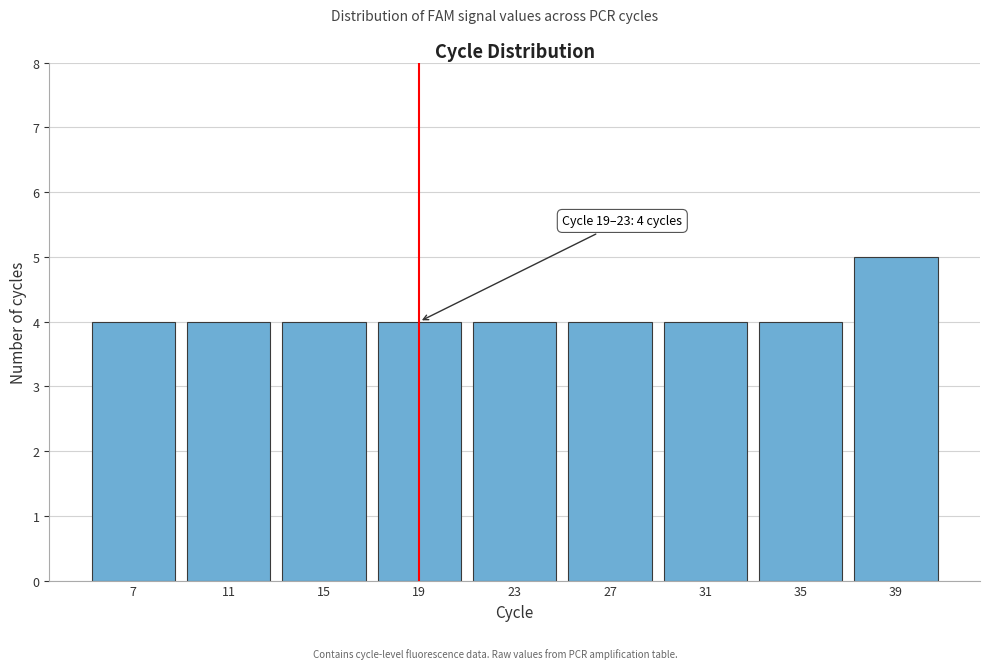

Reading left to right, what are all the values shown in this chart?

7=4	11=4	15=4	19=4	23=4	27=4	31=4	35=4	39=5